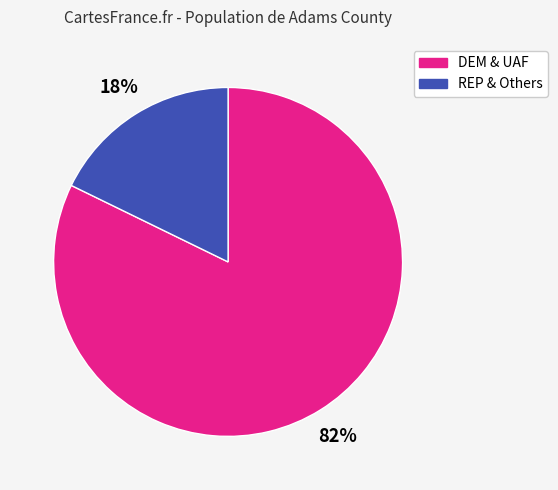

Does any single category account for the majority?

Yes